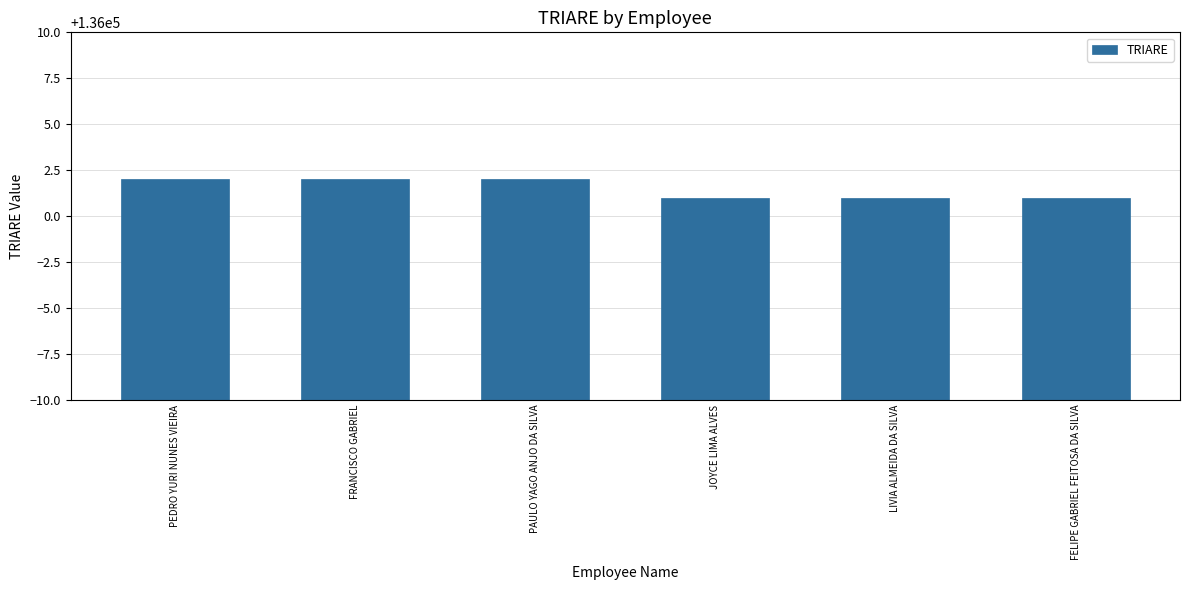

What is the approximate value at PAULO YAGO ANJO DA SILVA?

136002